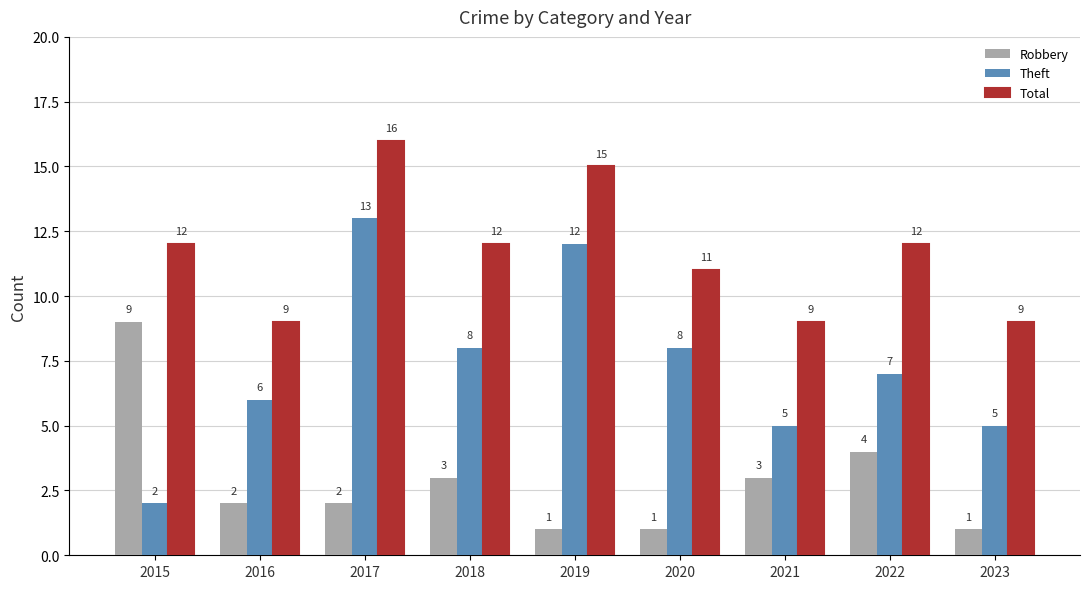

What is the maximum value for Theft?

13